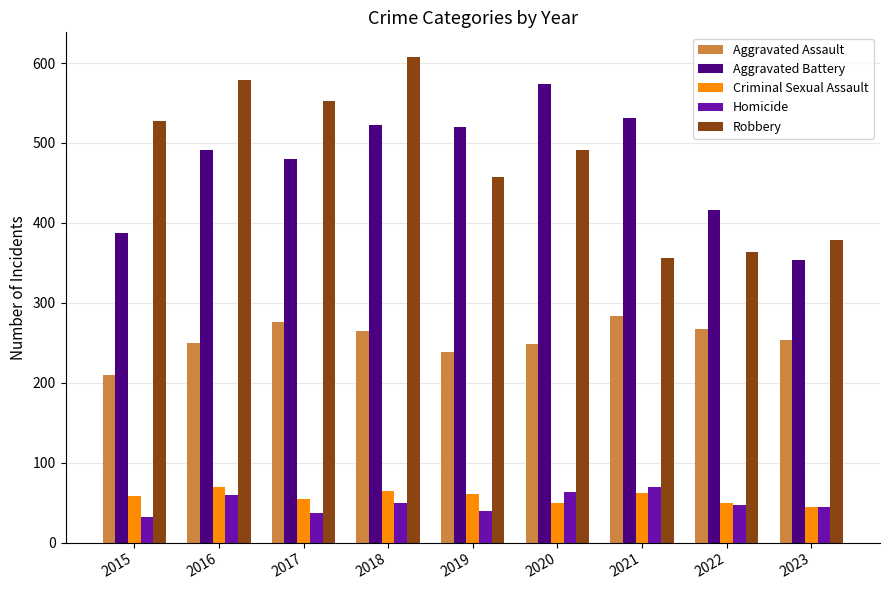

The value of Criminal Sexual Assault at 2017 is 55. True or false?

True